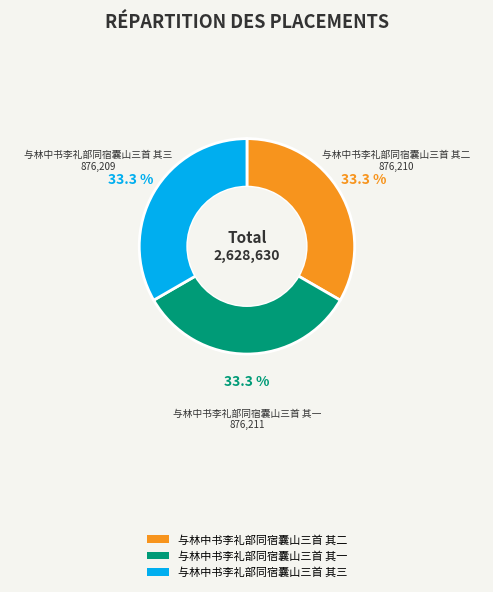

The 与林中书李礼部同宿囊山三首 其三 slice represents 21% of the pie. True or false?

False